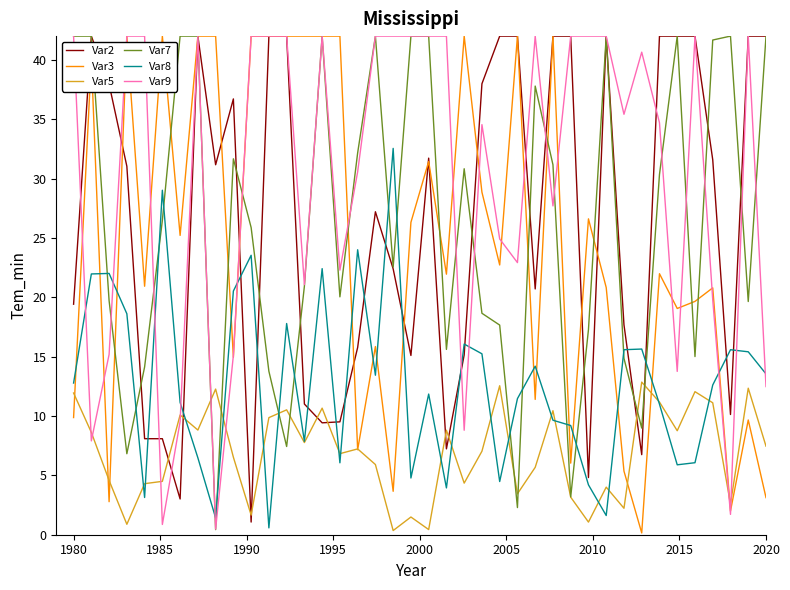

Which series has the largest total across all categories?

Var9